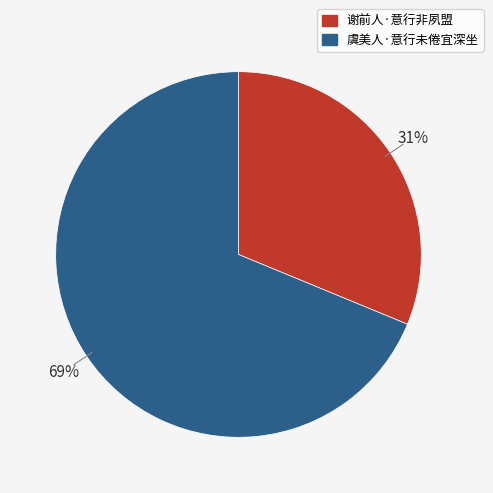

Which category has the biggest portion of the pie?

虞美人·意行未倦宜深坐